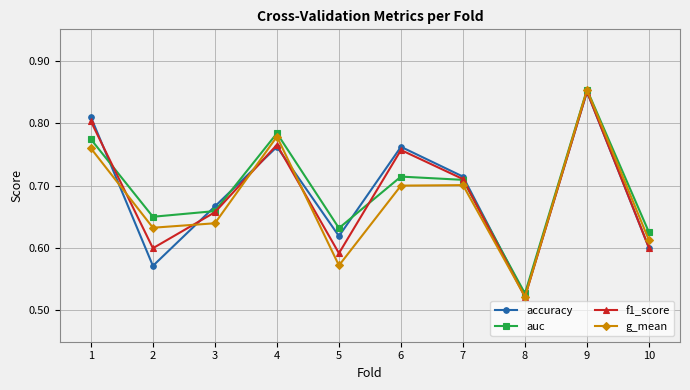

Which series has the widest spread of values?

g_mean